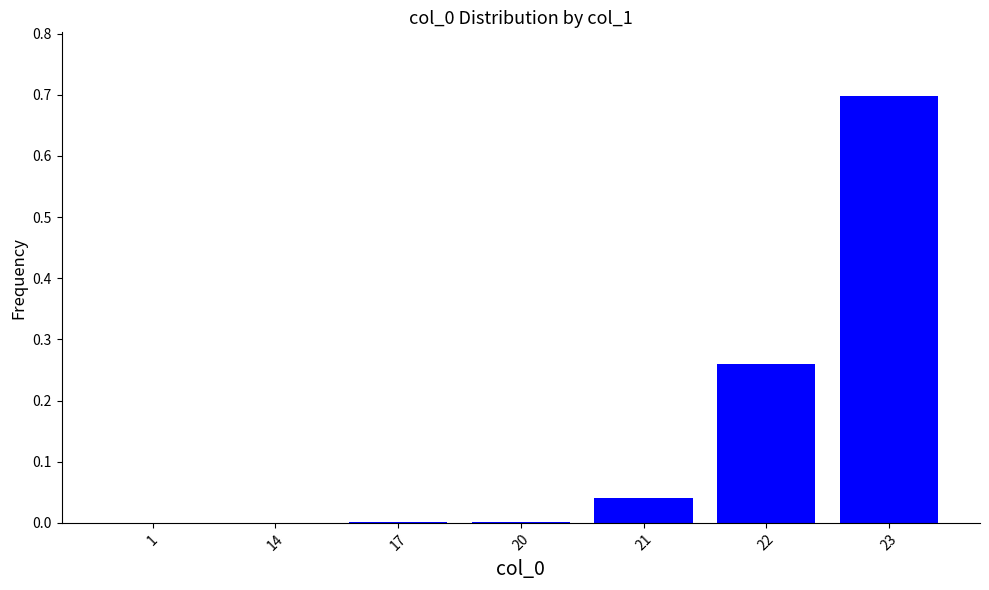

Which has a higher value, 22 or 1?

22